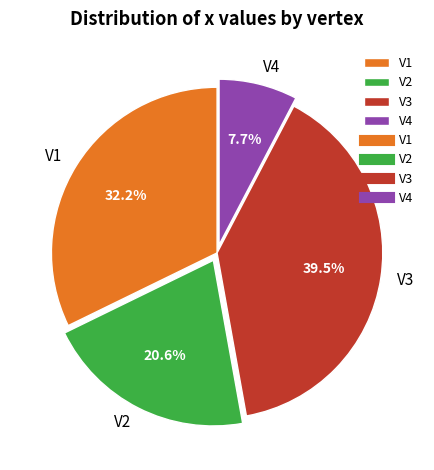

Which has a higher value, V2 or V3?

V3